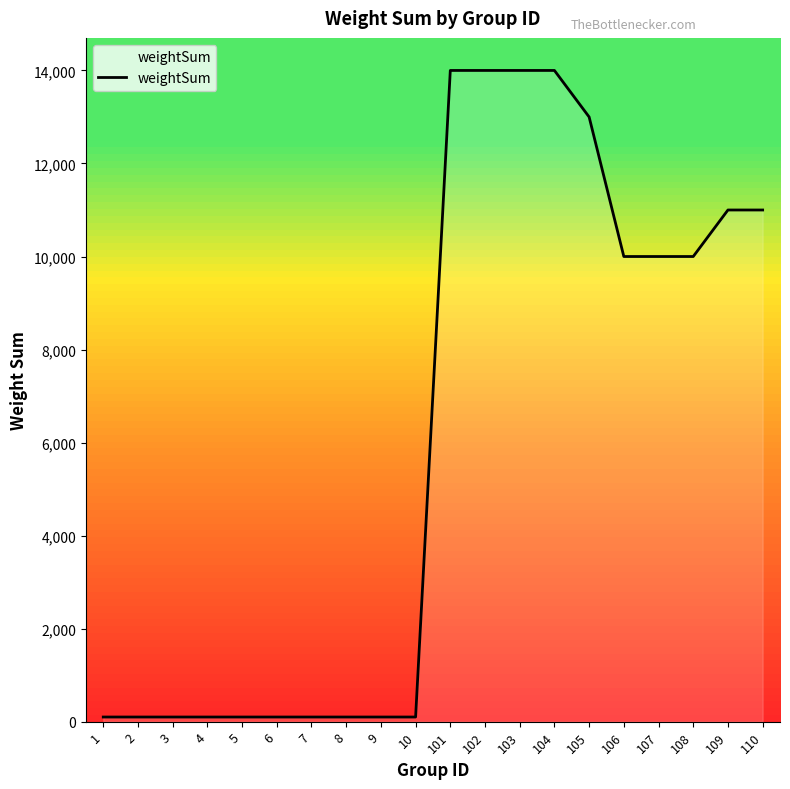

Is it true that the value at 106 is 10000?

True